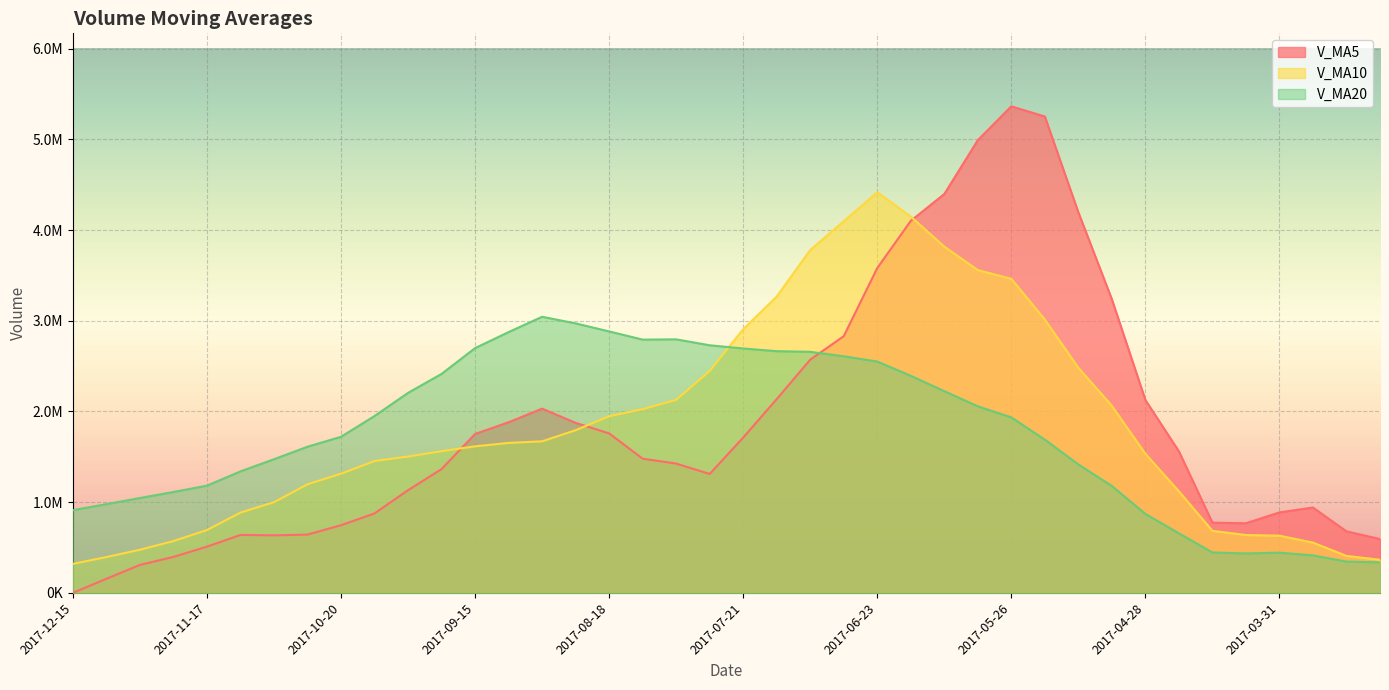

Count the number of data series in this chart.

3